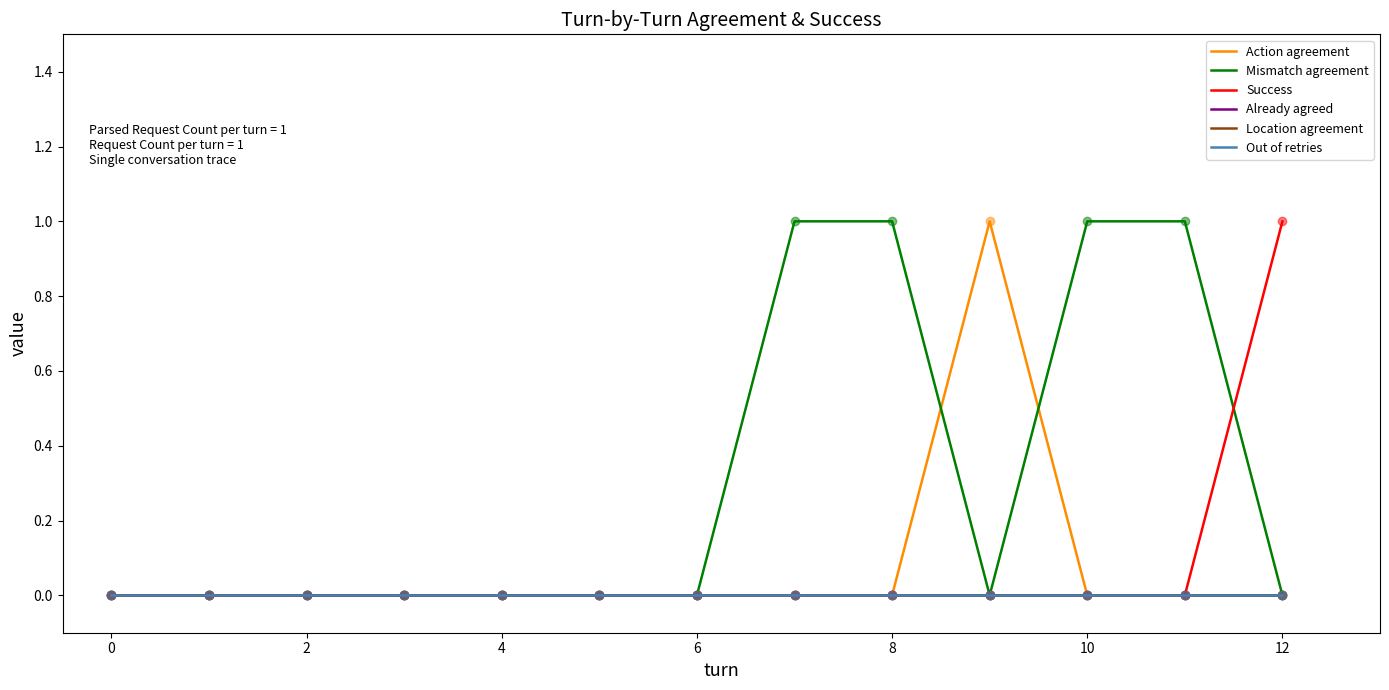

True or false: Success and Location agreement cross at least once.

False